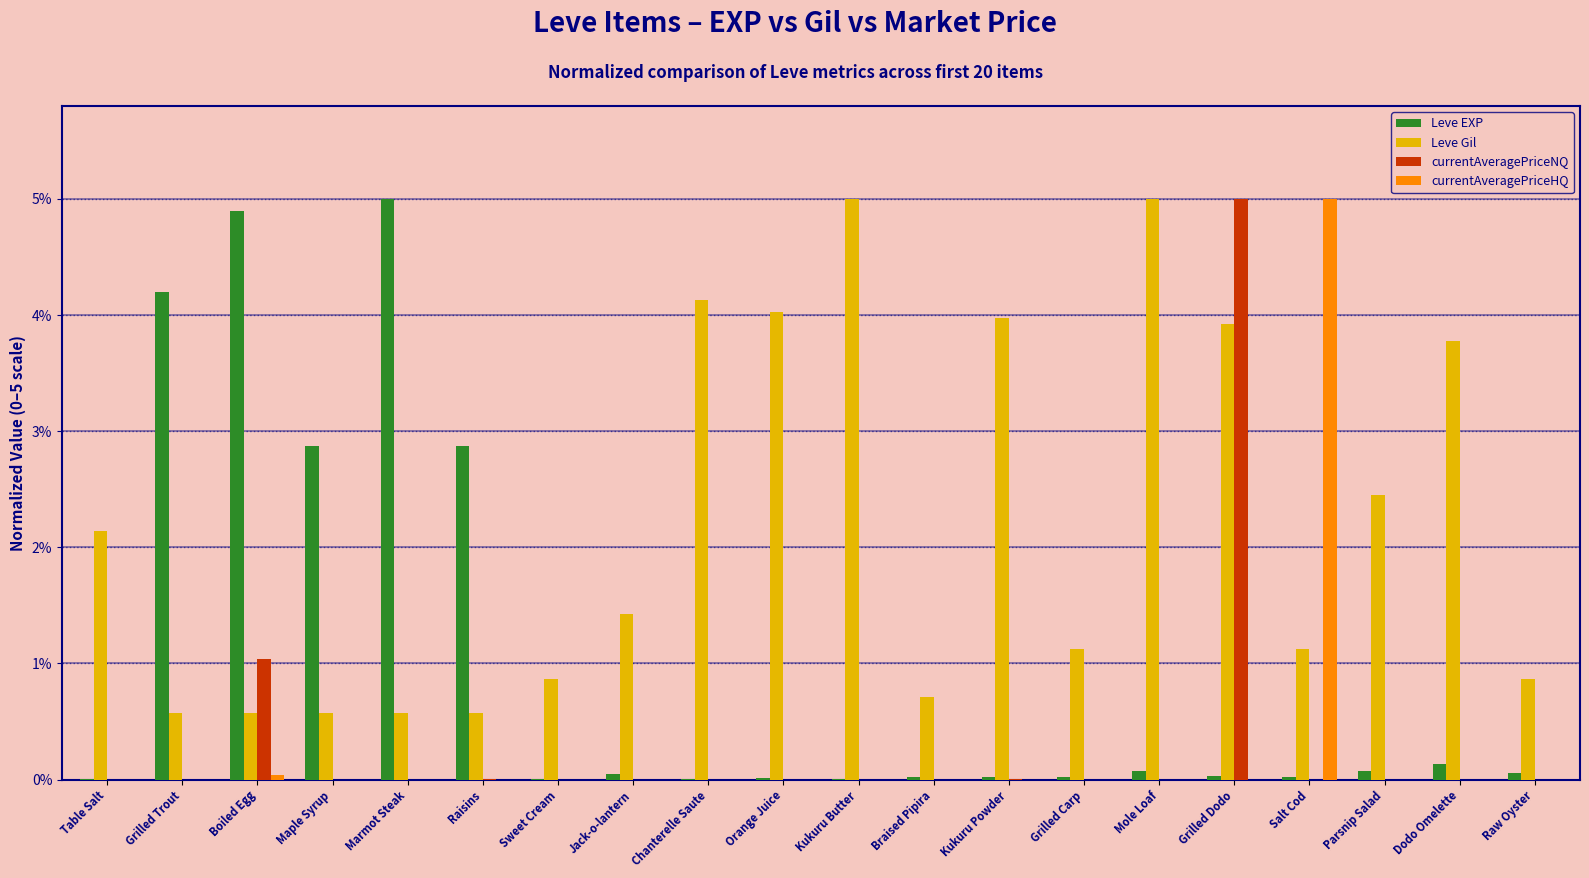

What is the sum of the Leve Gil values at Chanterelle Saute and Marmot Steak?

4.7